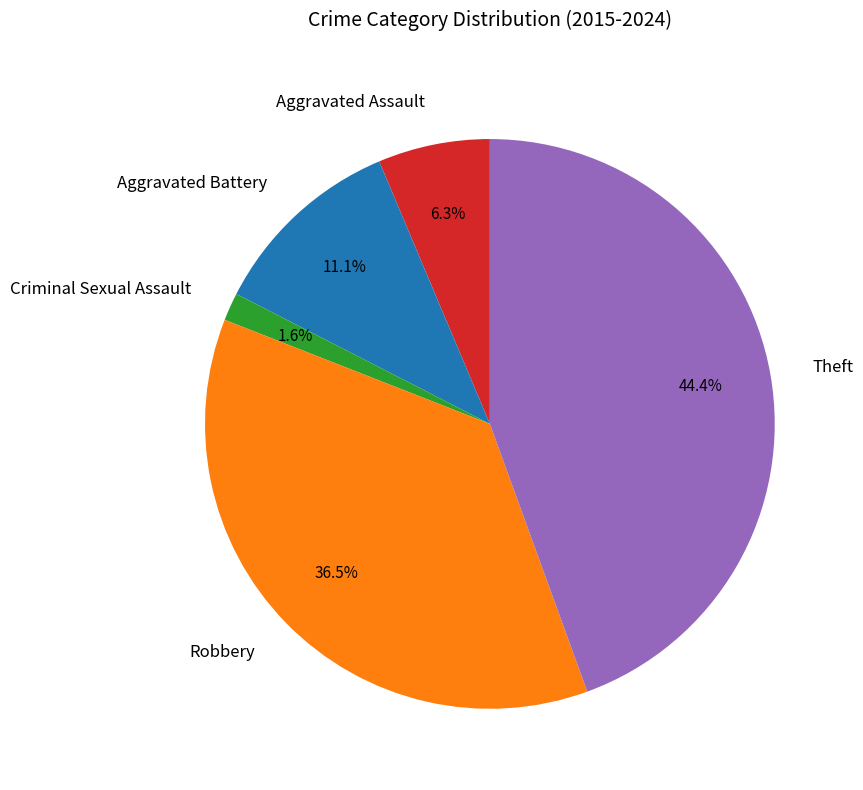

Count the number of slices in the pie.

5